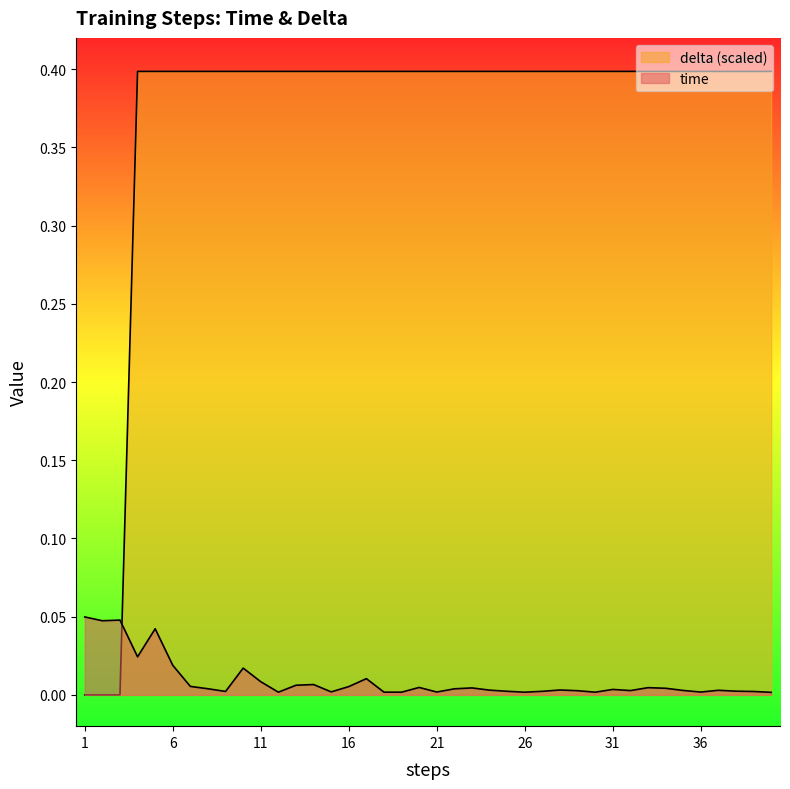

How many lines are shown in the chart?

2